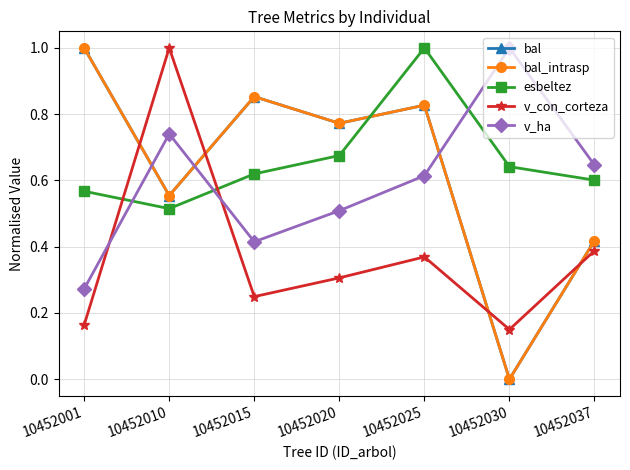

Which label corresponds to the largest value in the chart?

10452001